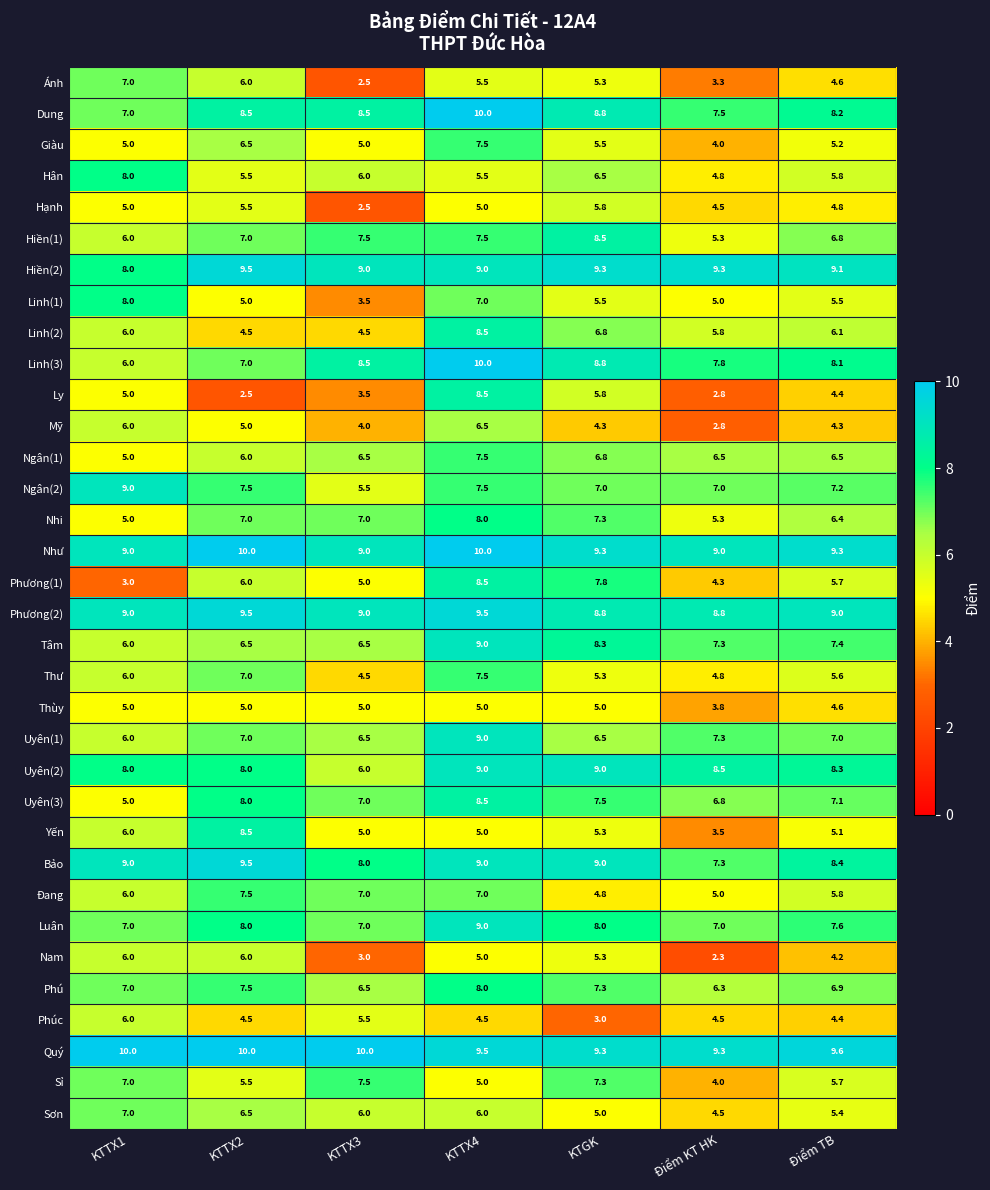

What is the smallest value displayed?

2.3